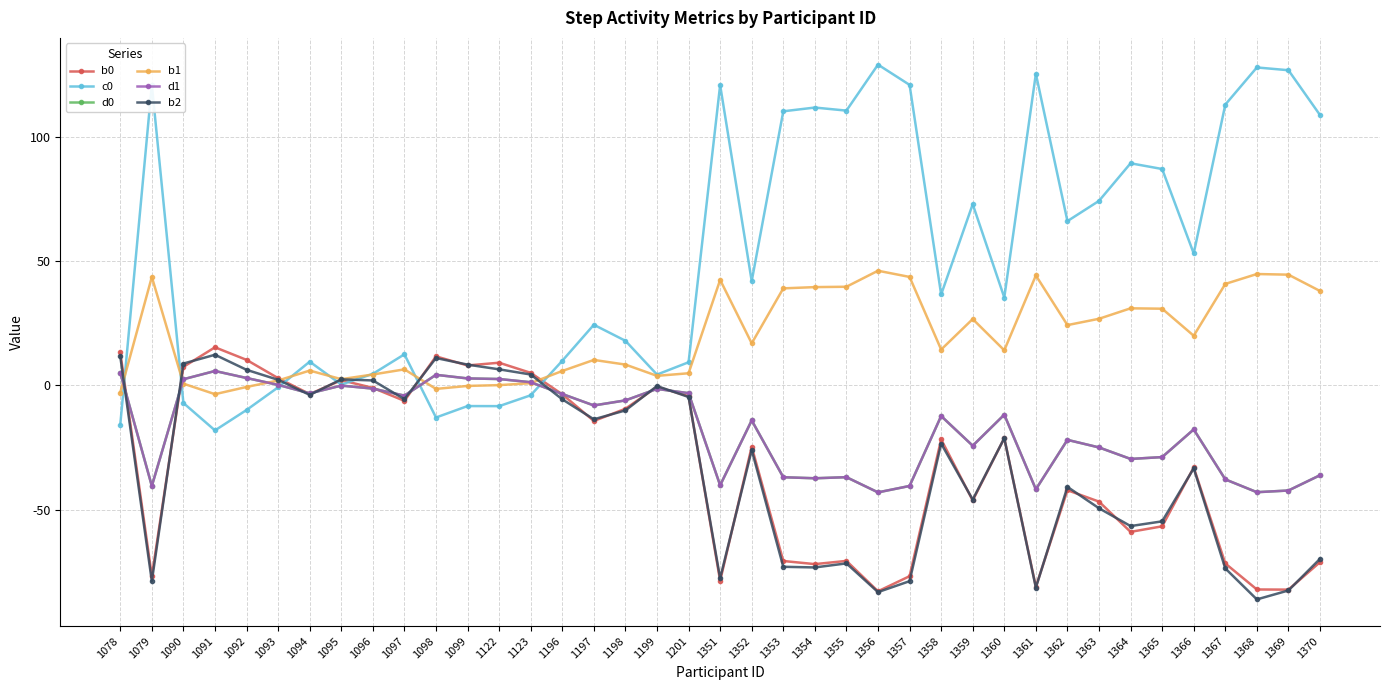

Is this an area chart (filled region under the line)?

No